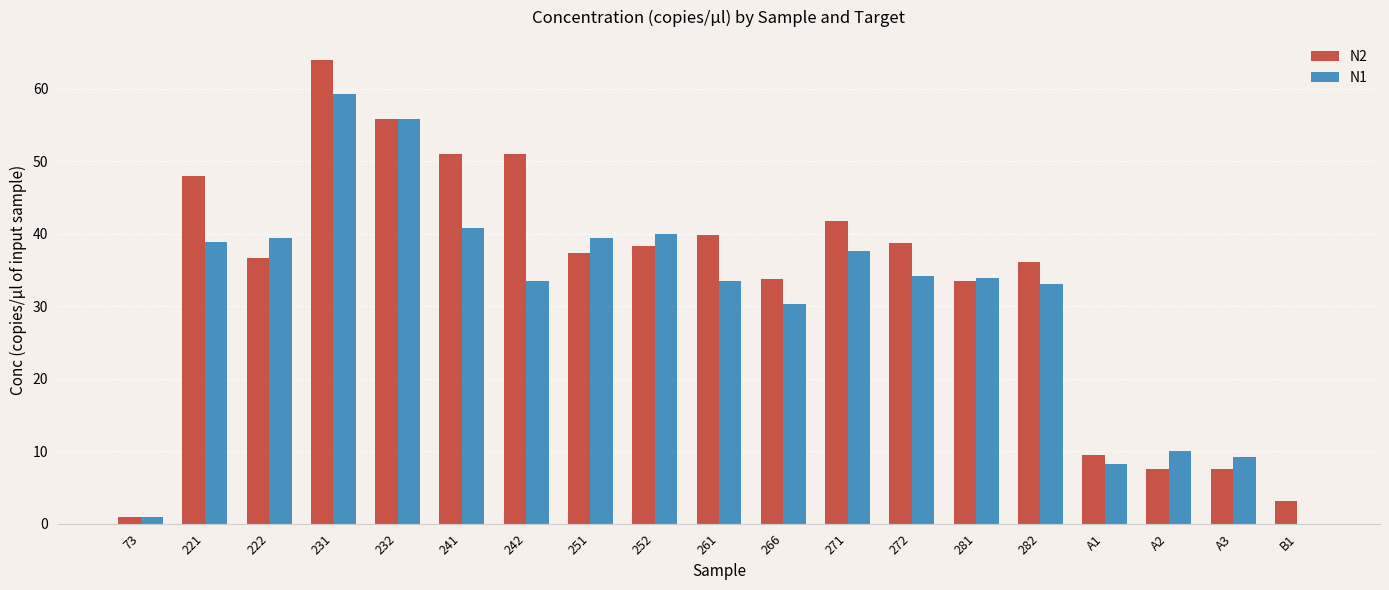

What is the sum of the N2 values at 272 and 251?

76.1